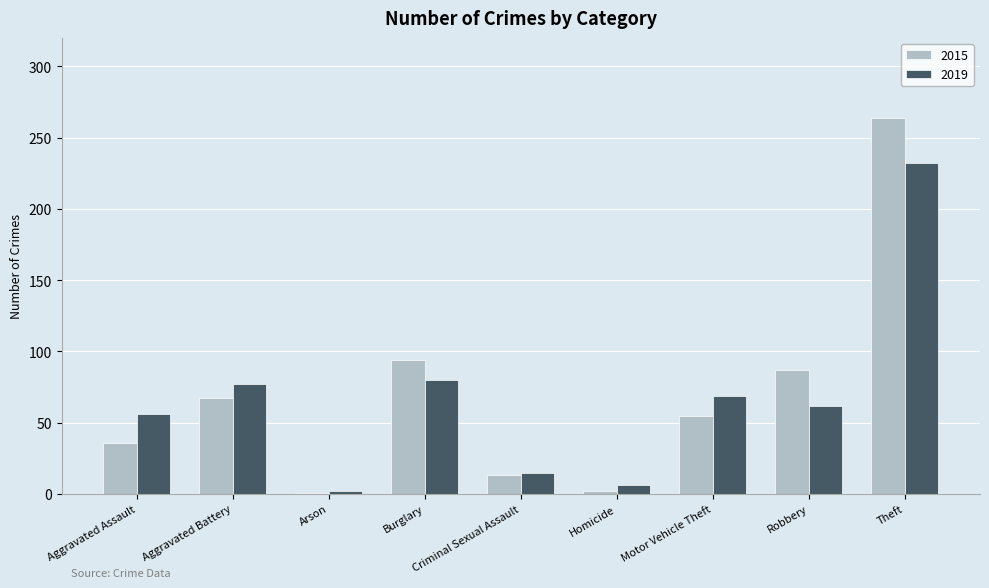

Which series has the widest spread of values?

2015